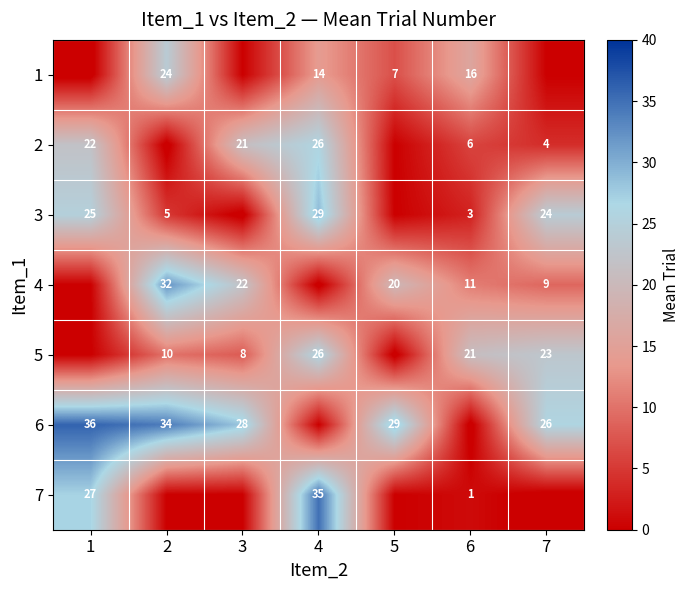

The value of 3 at 4 is 52. True or false?

False